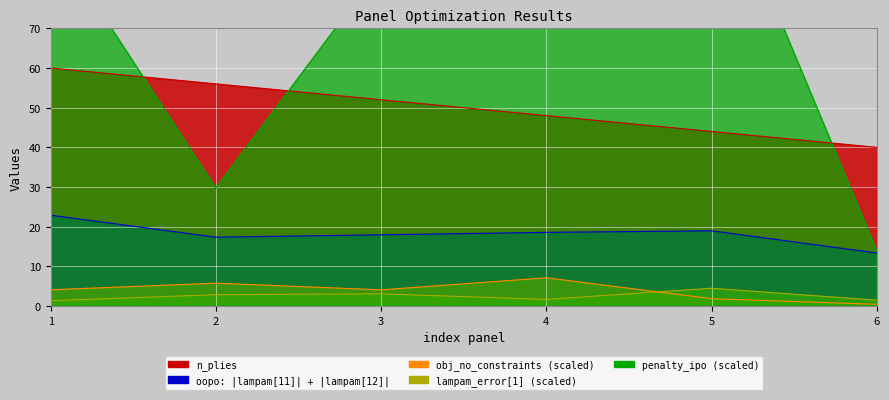

True or false: lampam_error[1] has a value of 0.6 at 4.

False